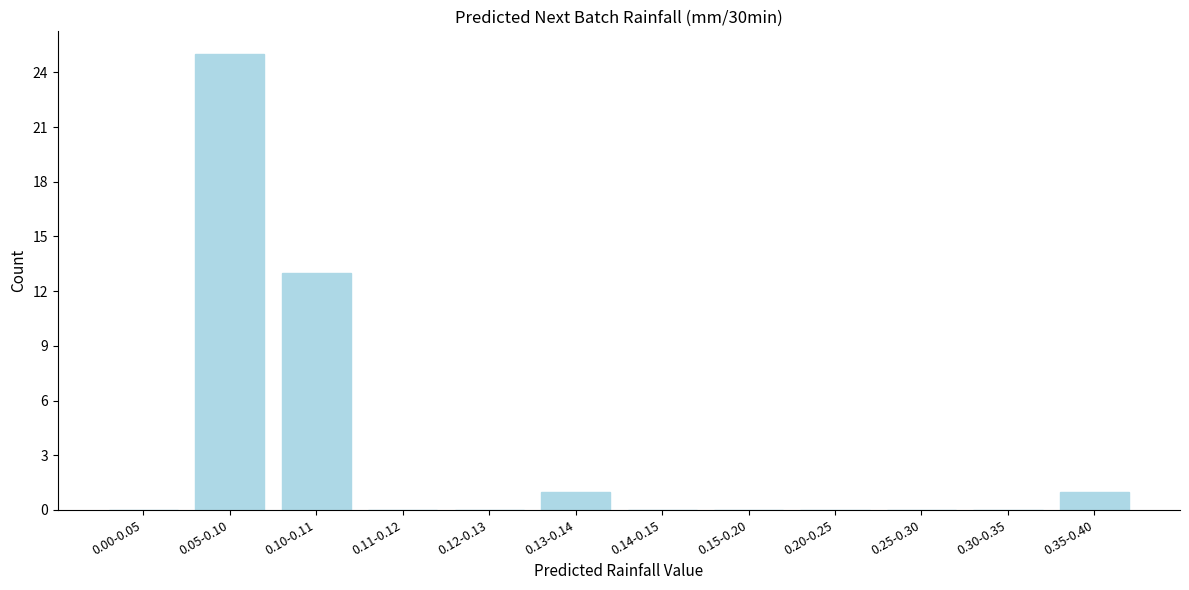

Reading left to right, extract all data points from this chart.

0.00-0.05=0	0.05-0.10=25	0.10-0.11=13	0.11-0.12=0	0.12-0.13=0	0.13-0.14=1	0.14-0.15=0	0.15-0.20=0	0.20-0.25=0	0.25-0.30=0	0.30-0.35=0	0.35-0.40=1